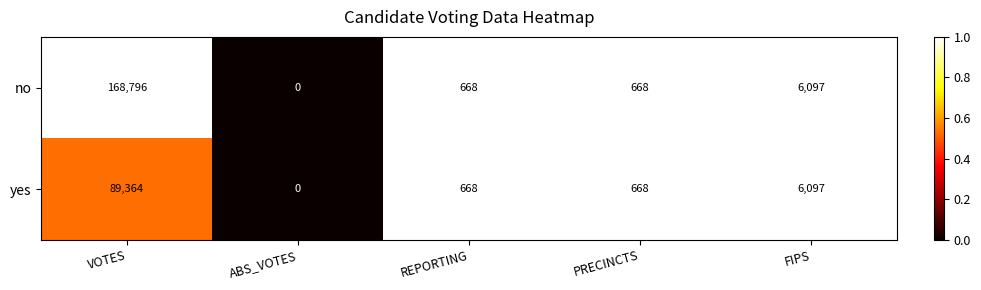

Reading left to right, list all the values displayed in this chart.

no: 168796	0	668	668	6097
yes: 89364	0	668	668	6097